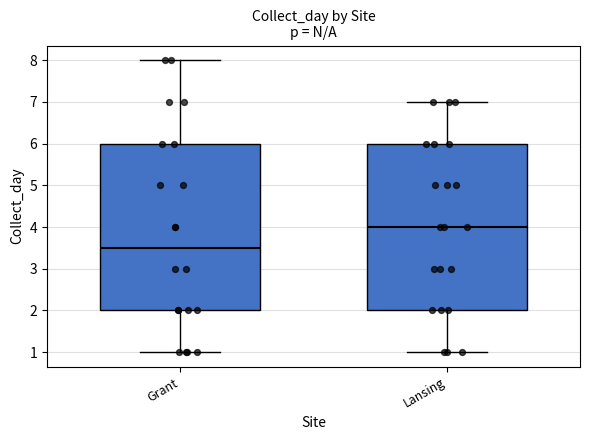

Where is the upper edge of the box for Lansing on the y-axis? The values are not printed on the chart, so give them approximately, as read against the axis.

6.0